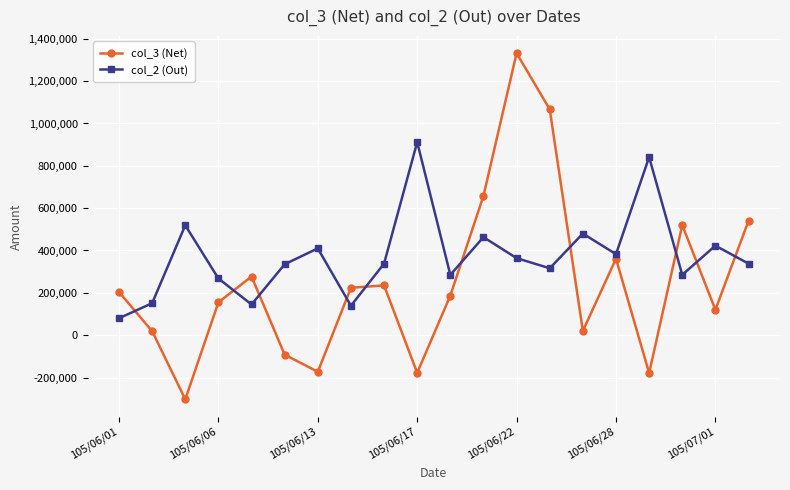

Which series has the largest range (max minus min)?

col_3 (Net)